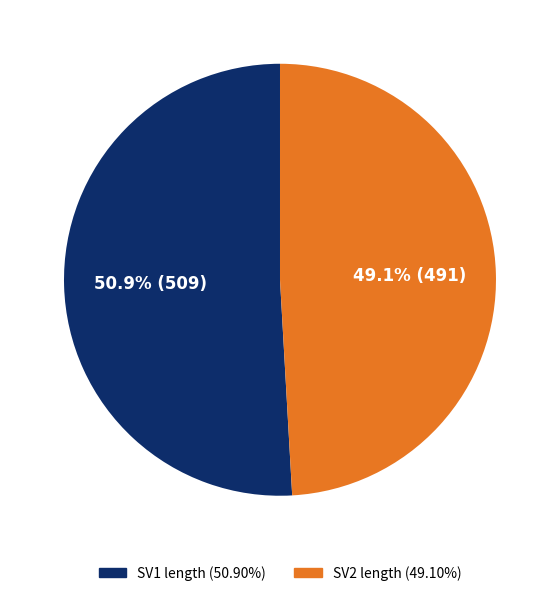

Does any single category account for the majority?

Yes